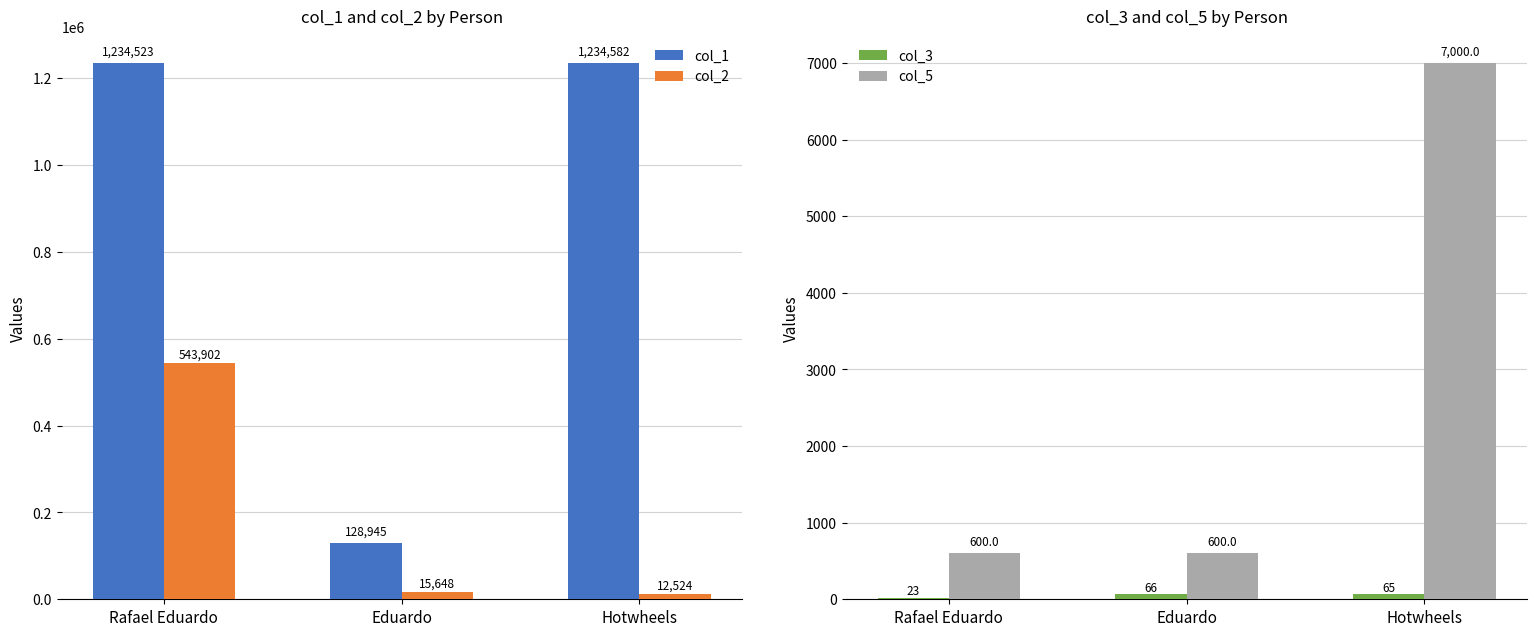

What is the label of the 3rd bar from the right?

Rafael Eduardo